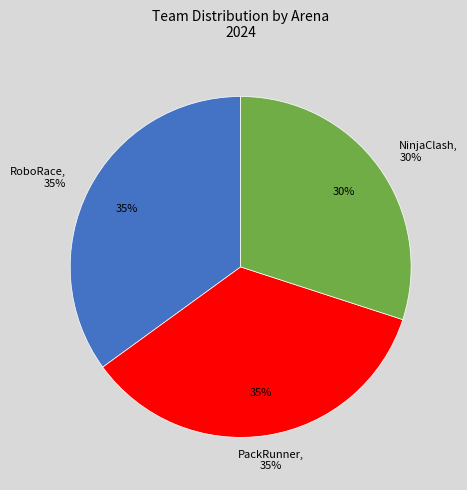

To the nearest percent, what is the average slice percentage?

33%